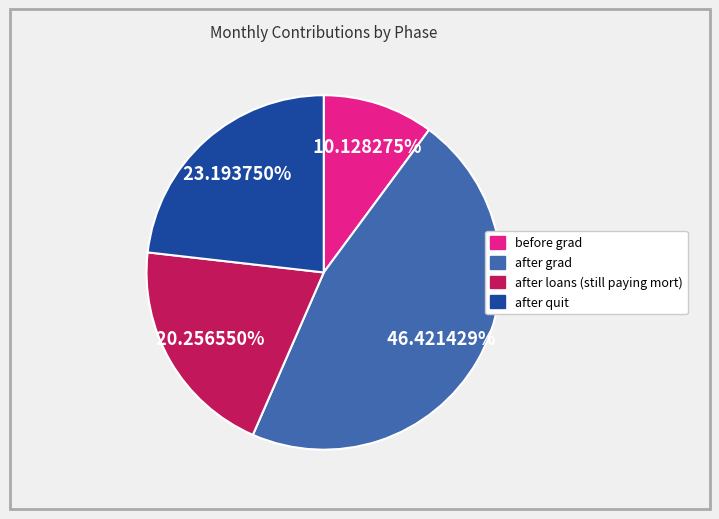

Between before grad and after loans (still paying mort), which is larger?

after loans (still paying mort)